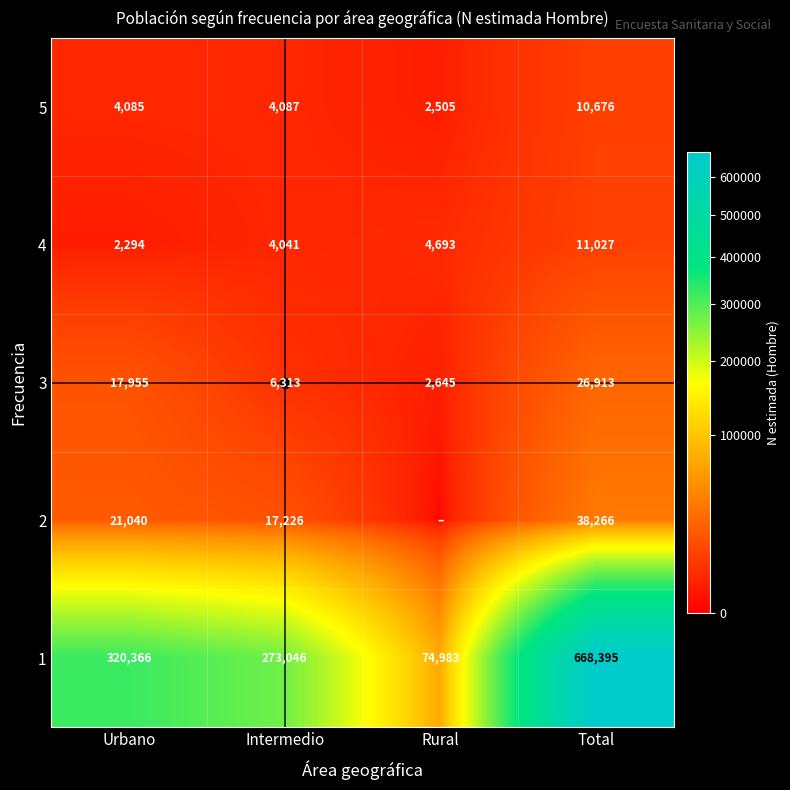

Is it true that 4 equals 4693 at Rural?

True